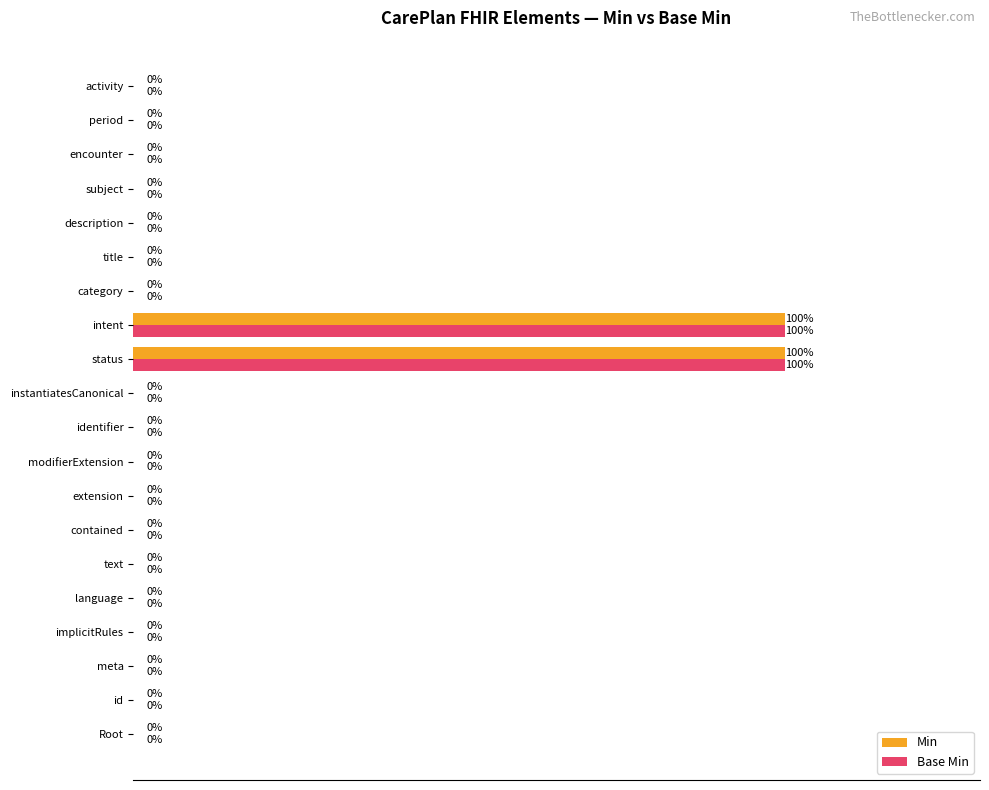

What are all the series names shown in the legend?

Min, Base Min